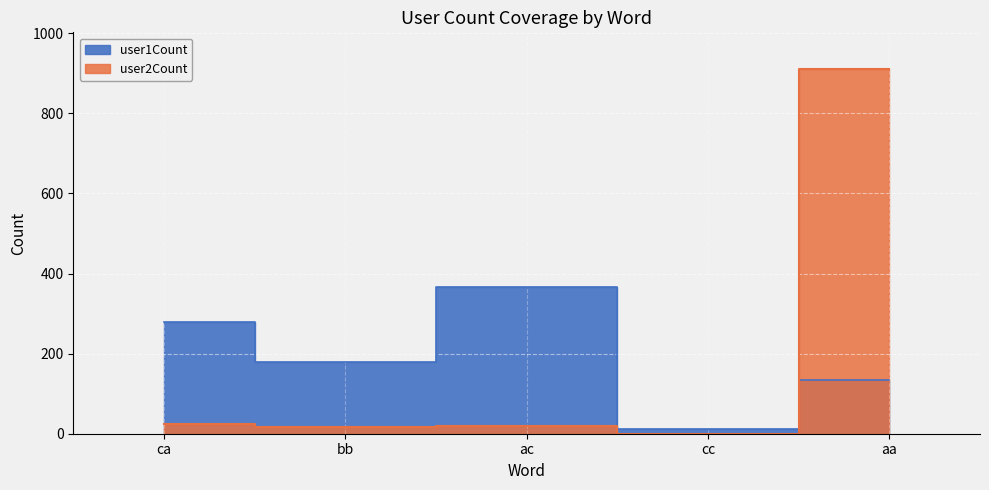

How many lines are shown in the chart?

2